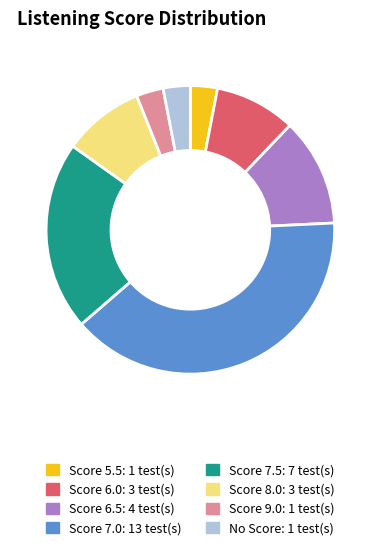

Is there a majority slice in this chart?

No